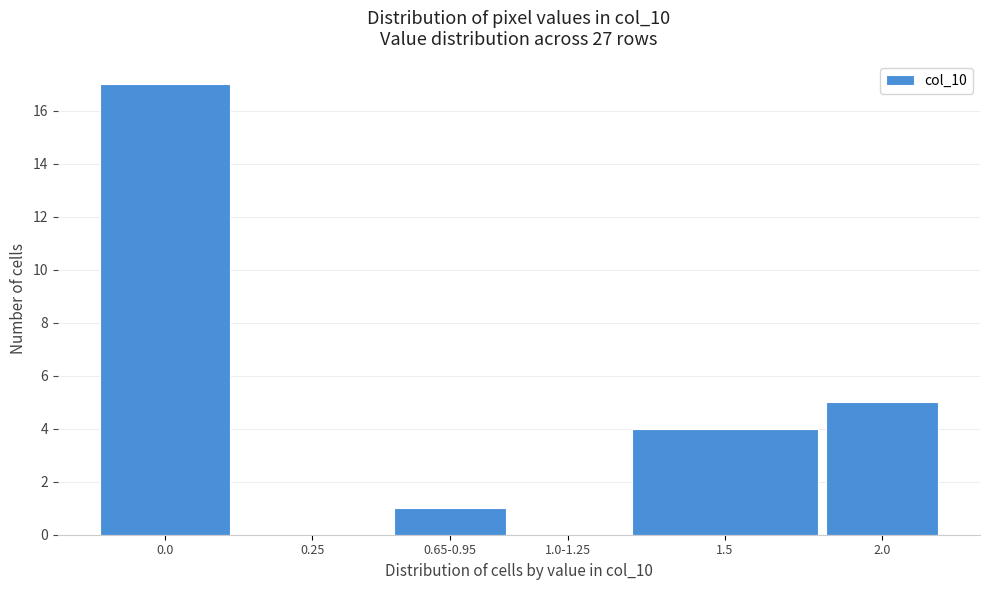

Reading left to right, extract all data points from this chart.

0.0=17	0.25=0	0.65-0.95=1	1.0-1.25=0	1.5=4	2.0=5